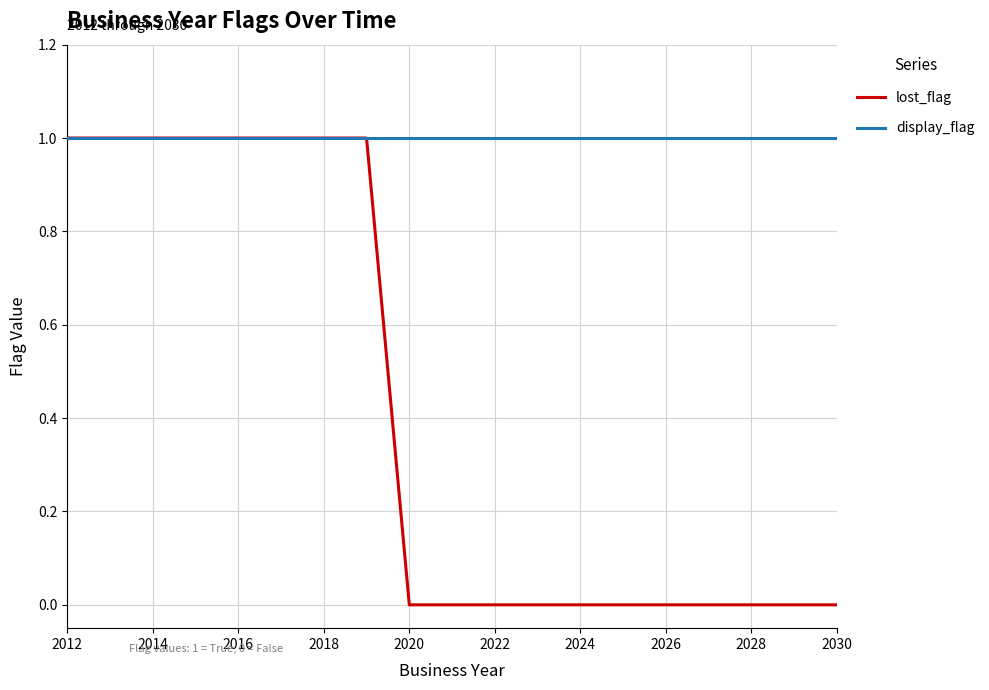

Rank the series by their average value, from highest to lowest.

display_flag, lost_flag